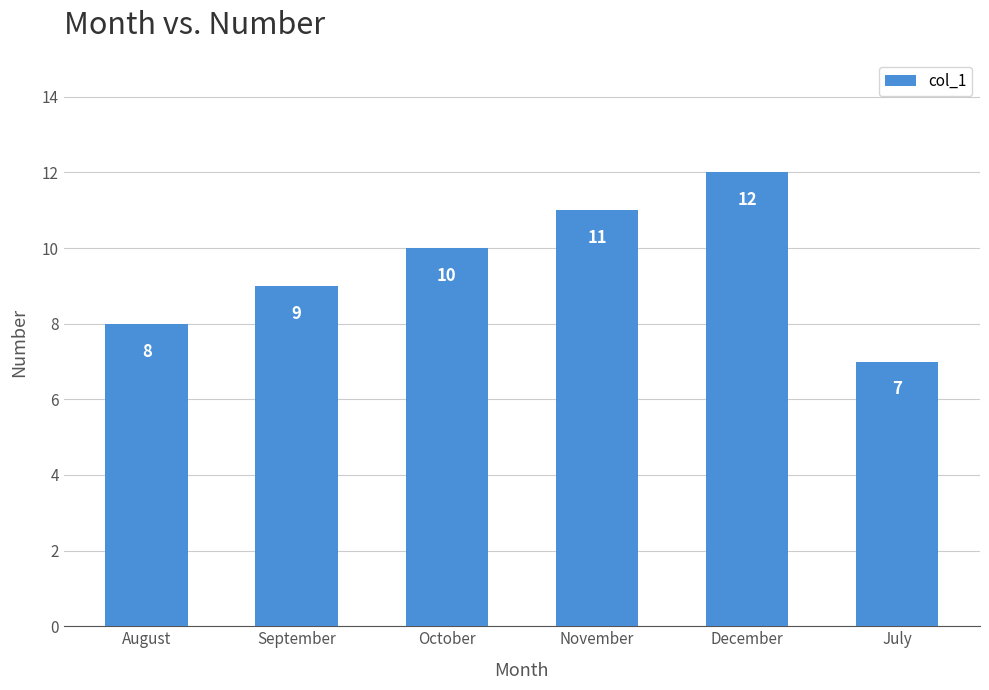

List the labels in order of value, largest first.

December, November, October, September, August, July